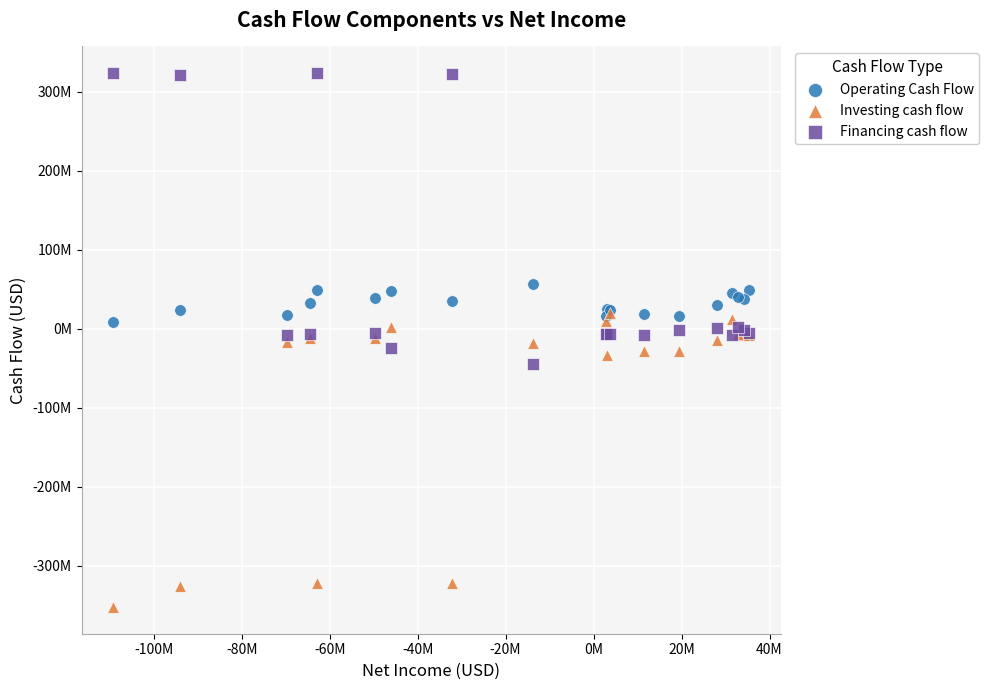

What are all the series names shown in the legend?

Operating Cash Flow, Investing cash flow, Financing cash flow